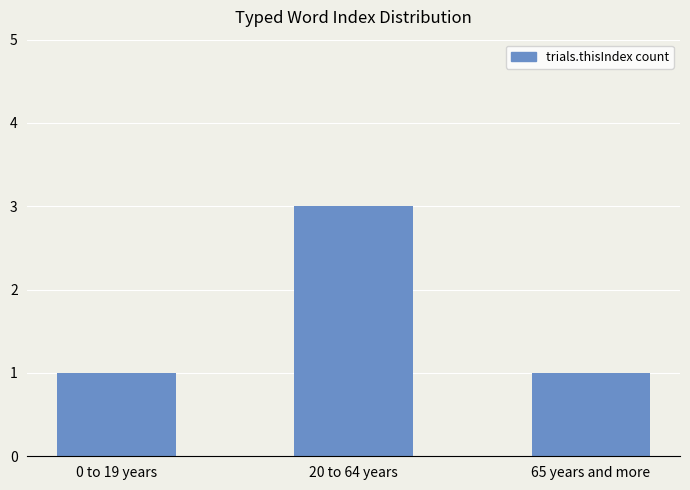

What is the smallest value displayed?

1